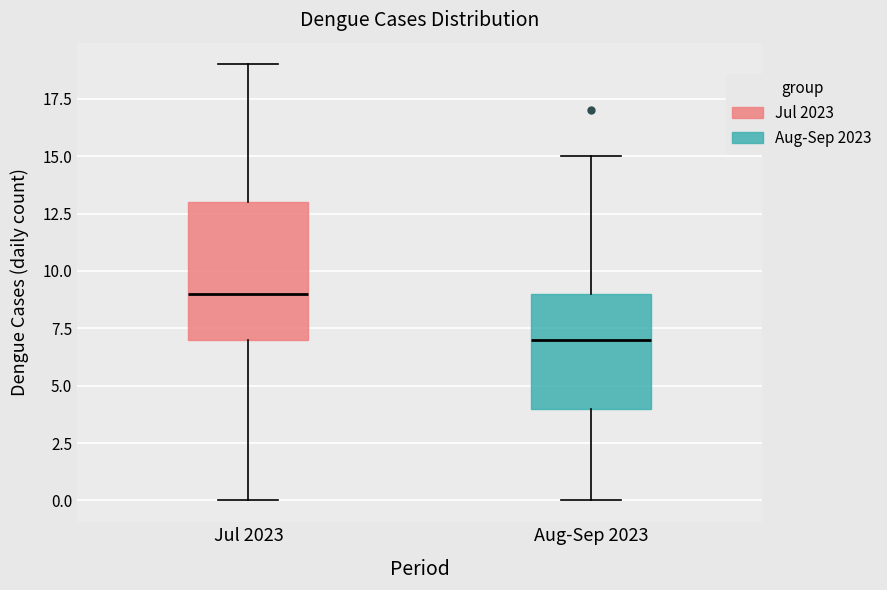

Reading left to right, transcribe this box plot: for each box, give where its median line is, the range the box spans, and where its two whiskers end, as read against the y-axis. The values are not printed on the chart, so give them approximately, as read against the axis.

Jul 2023: median 9, box 7 to 13, whiskers 0 to 19
Aug-Sep 2023: median 7, box 4 to 9, whiskers 0 to 15